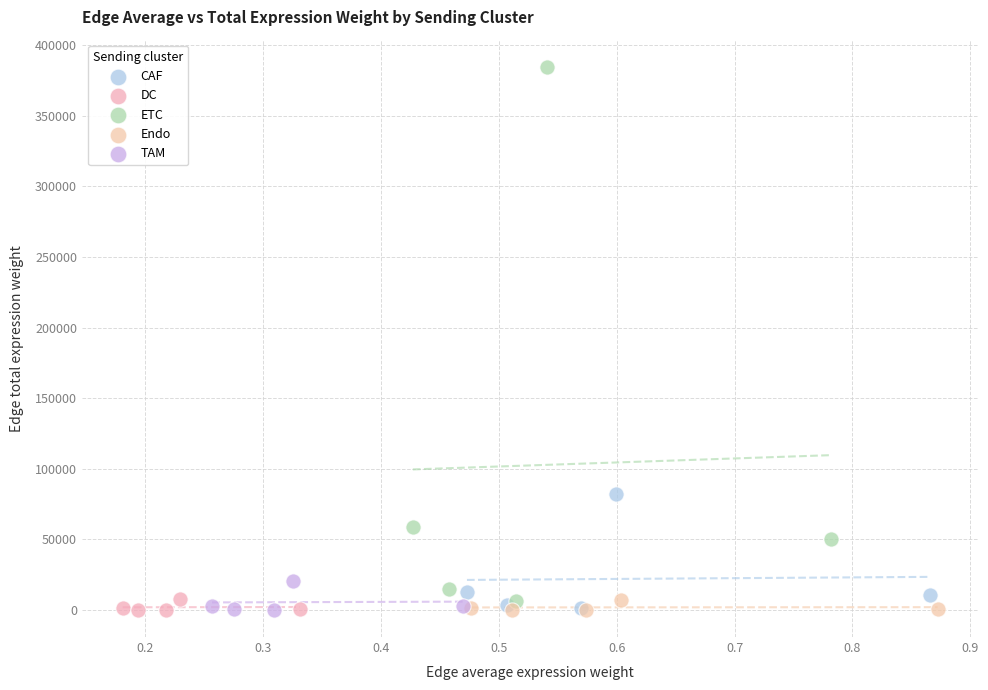

Which series has the widest spread of Y values?

ETC